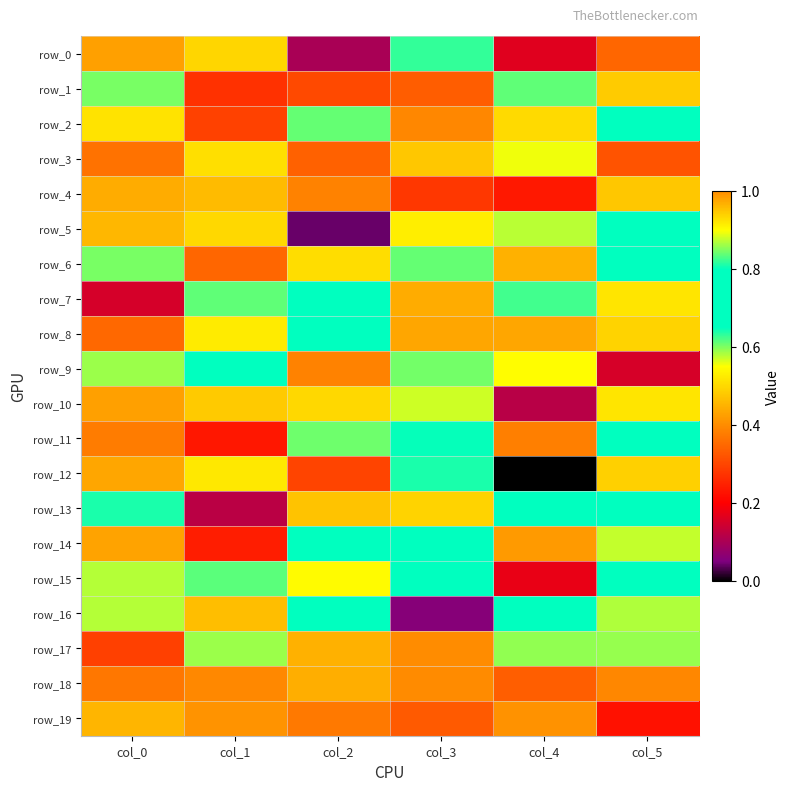

Reading left to right, extract all data points from this chart.

row_0: col_0=0.4	col_1=0.5	col_2=0.1	col_3=0.8	col_4=0.2	col_5=0.3
row_1: col_0=0.6	col_1=0.3	col_2=0.3	col_3=0.3	col_4=0.6	col_5=0.9
row_2: col_0=0.5	col_1=0.3	col_2=0.6	col_3=0.4	col_4=0.5	col_5=0.7
row_3: col_0=0.4	col_1=0.5	col_2=0.3	col_3=0.5	col_4=0.6	col_5=0.3
row_4: col_0=0.4	col_1=0.5	col_2=0.4	col_3=0.3	col_4=0.2	col_5=0.5
row_5: col_0=0.5	col_1=0.9	col_2=0.0	col_3=0.5	col_4=0.6	col_5=0.8
row_6: col_0=0.6	col_1=0.3	col_2=0.5	col_3=0.6	col_4=0.4	col_5=0.7
row_7: col_0=0.2	col_1=0.8	col_2=0.8	col_3=0.4	col_4=0.6	col_5=0.5
row_8: col_0=0.3	col_1=0.5	col_2=0.7	col_3=0.4	col_4=0.4	col_5=0.5
row_9: col_0=0.6	col_1=0.8	col_2=0.4	col_3=0.6	col_4=0.5	col_5=0.2
row_10: col_0=0.4	col_1=0.5	col_2=0.5	col_3=0.6	col_4=0.1	col_5=0.5
row_11: col_0=0.4	col_1=0.2	col_2=0.6	col_3=0.6	col_4=0.4	col_5=0.7
row_12: col_0=0.4	col_1=0.5	col_2=0.3	col_3=0.8	col_4=0.0	col_5=0.5
row_13: col_0=0.6	col_1=0.1	col_2=0.5	col_3=0.5	col_4=0.7	col_5=0.7
row_14: col_0=0.4	col_1=0.2	col_2=0.8	col_3=0.7	col_4=0.4	col_5=0.6
row_15: col_0=0.6	col_1=0.6	col_2=0.5	col_3=0.8	col_4=0.2	col_5=0.7
row_16: col_0=0.6	col_1=0.5	col_2=0.7	col_3=0.1	col_4=0.7	col_5=0.6
row_17: col_0=0.3	col_1=0.6	col_2=0.4	col_3=1.0	col_4=0.9	col_5=0.6
row_18: col_0=0.4	col_1=0.4	col_2=0.4	col_3=0.4	col_4=0.3	col_5=0.4
row_19: col_0=0.5	col_1=0.4	col_2=0.4	col_3=0.3	col_4=1.0	col_5=0.2